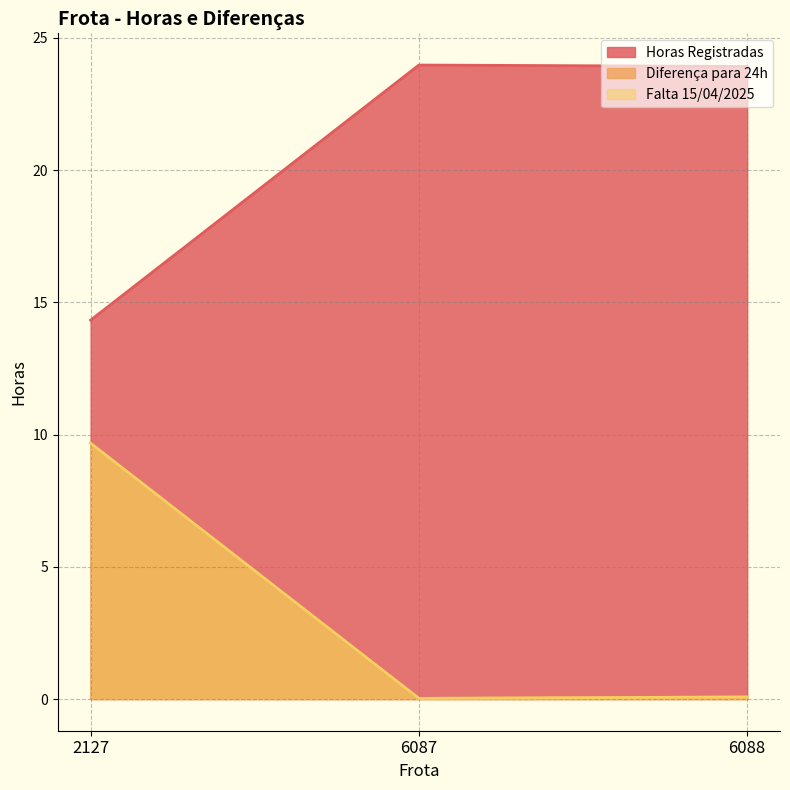

Is the value of Diferença para 24h at 6087 greater than the value of Falta 15/04/2025 at 6087?

No